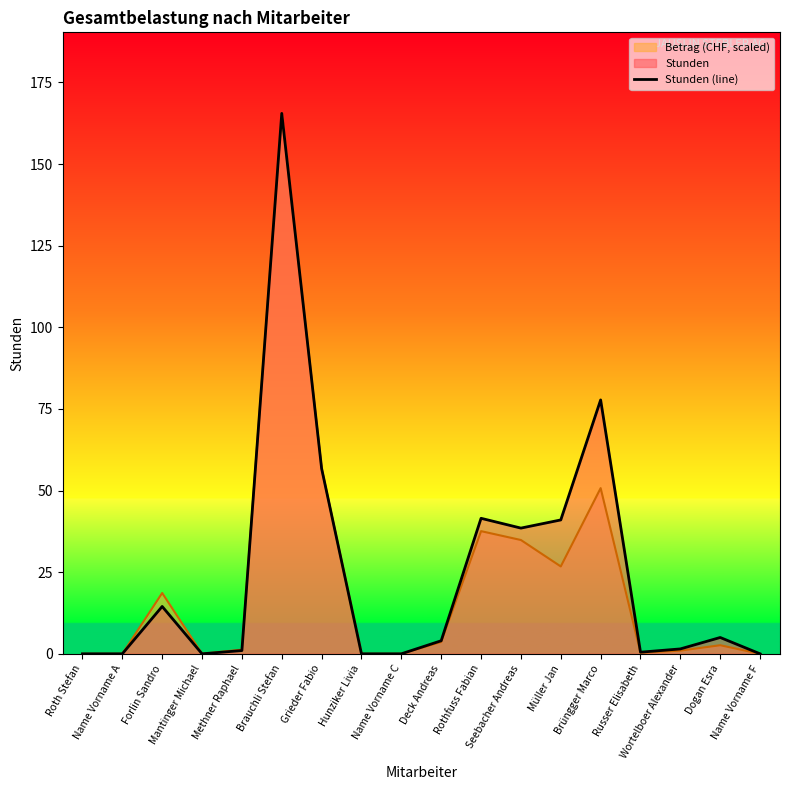

What is the difference between the maximum and minimum values?

165.5